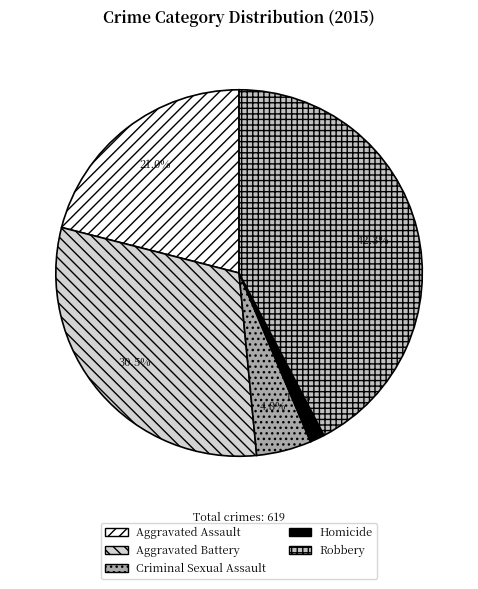

Combined, do Homicide and Aggravated Assault account for over 50%?

No